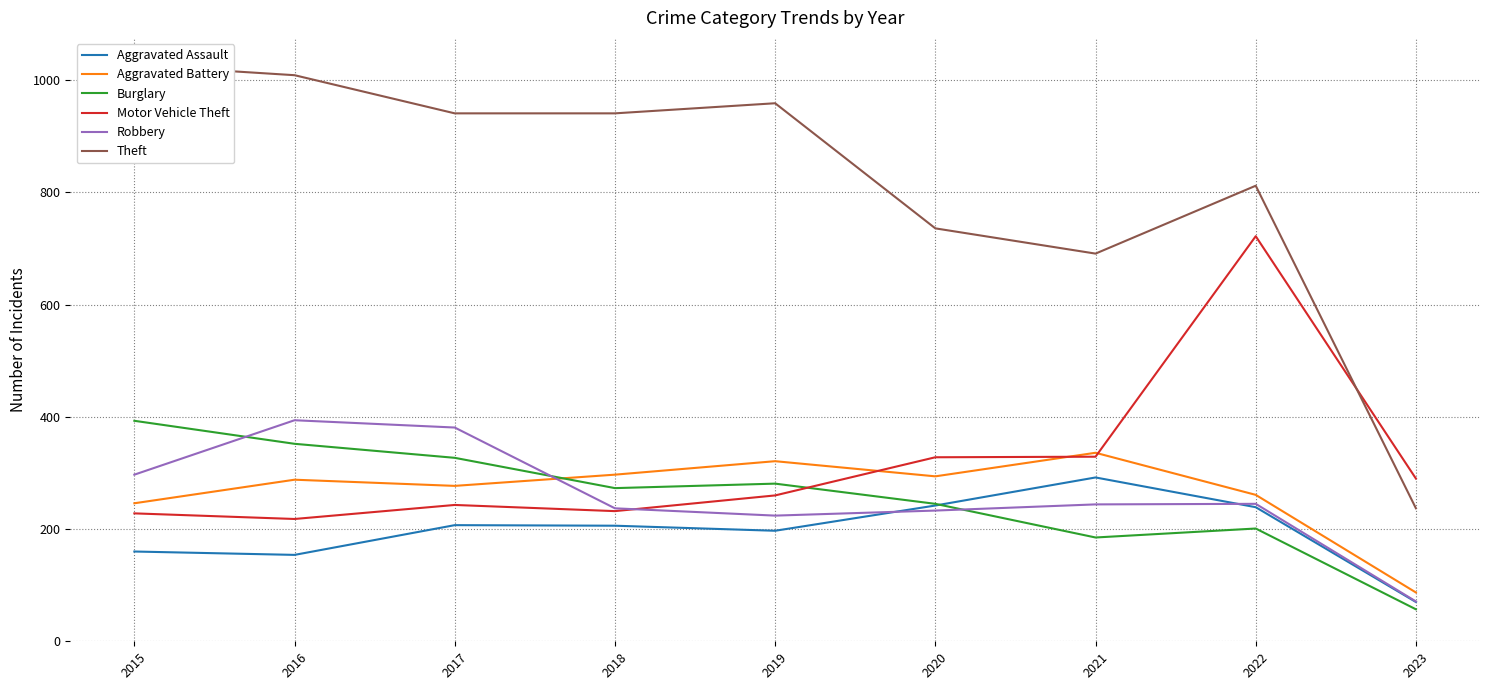

How many lines are shown in the chart?

6